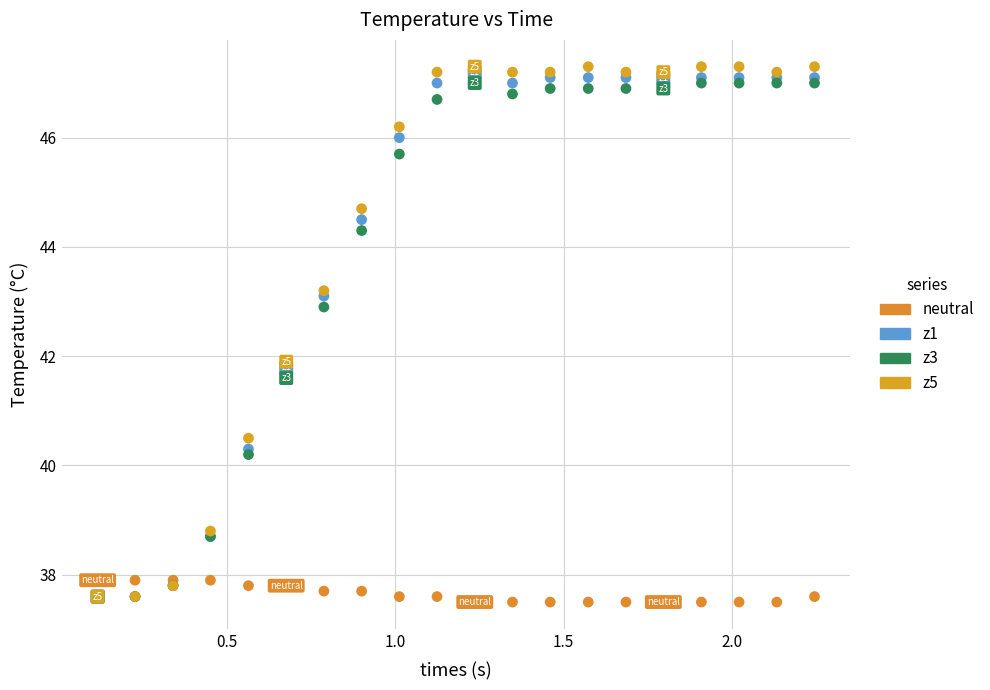

Which series has the largest Y range (max minus min)?

z5